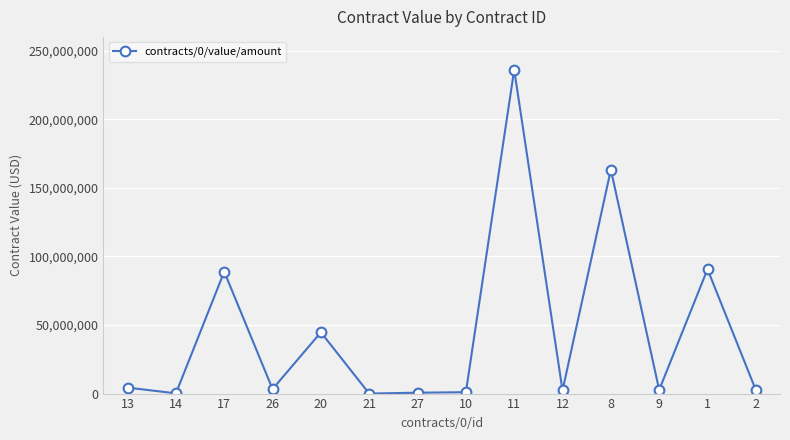

What is the change in value from 17 to 8?

+74402309.3